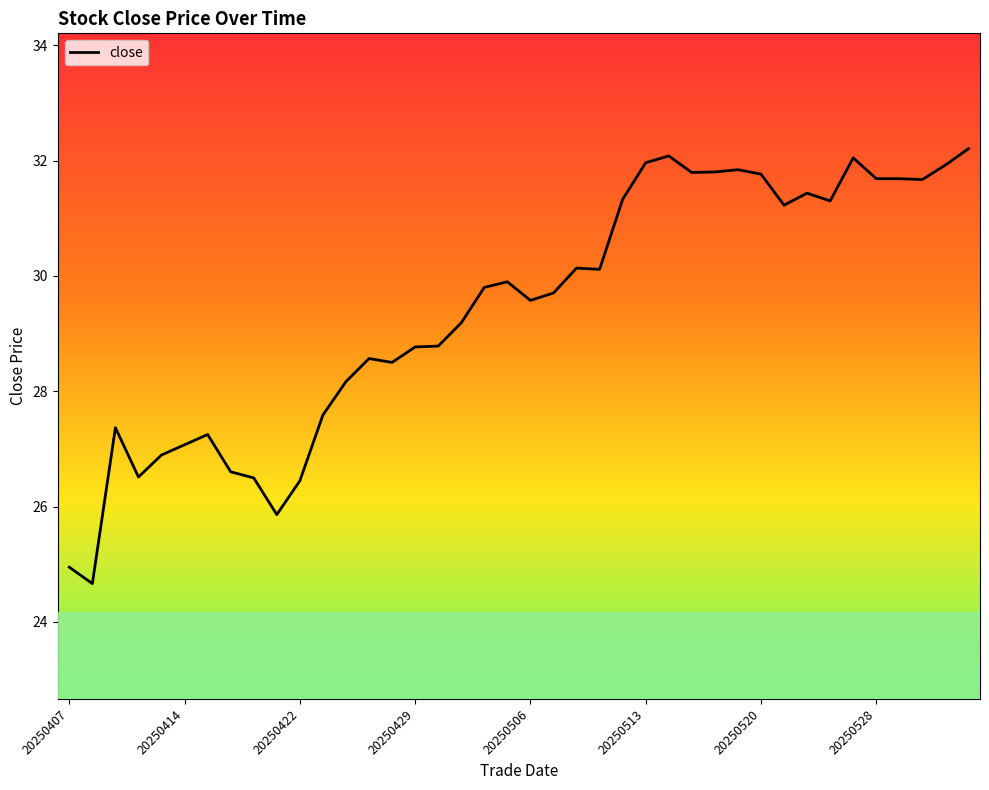

What is the minimum value shown in the chart?

24.7